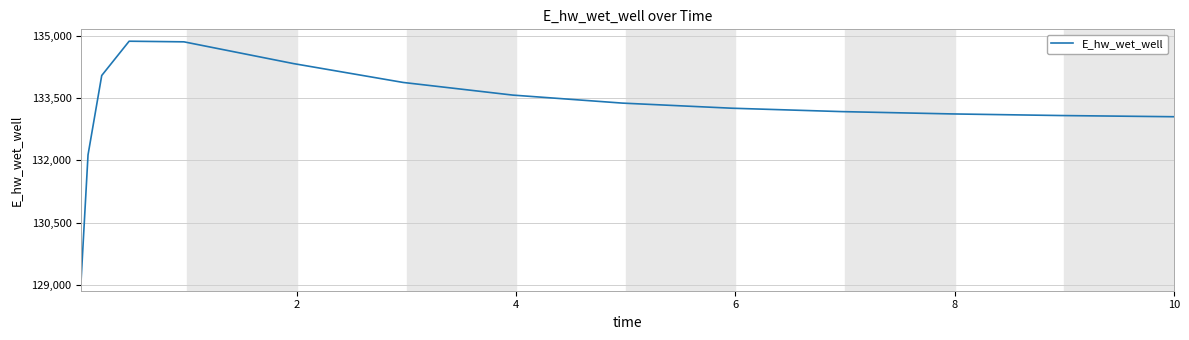

How many values are below 133254?

7